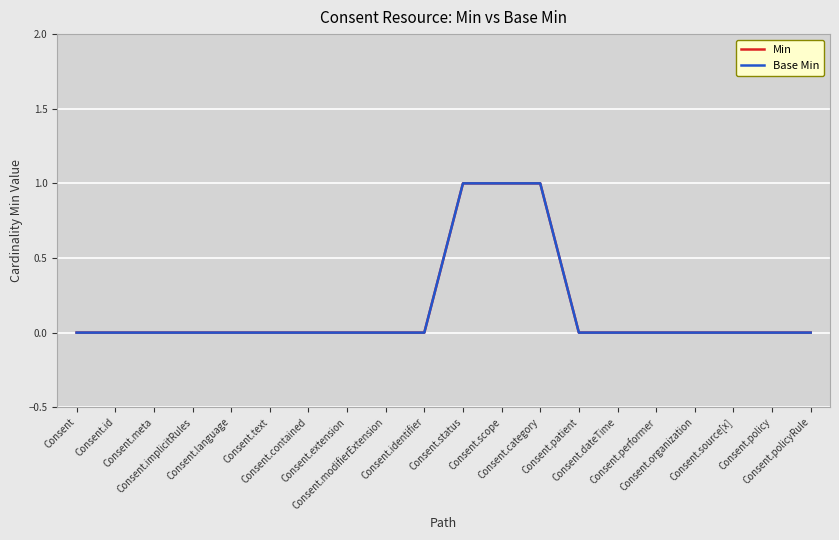

Rank the series at Consent.implicitRules from lowest to highest value.

Min, Base Min